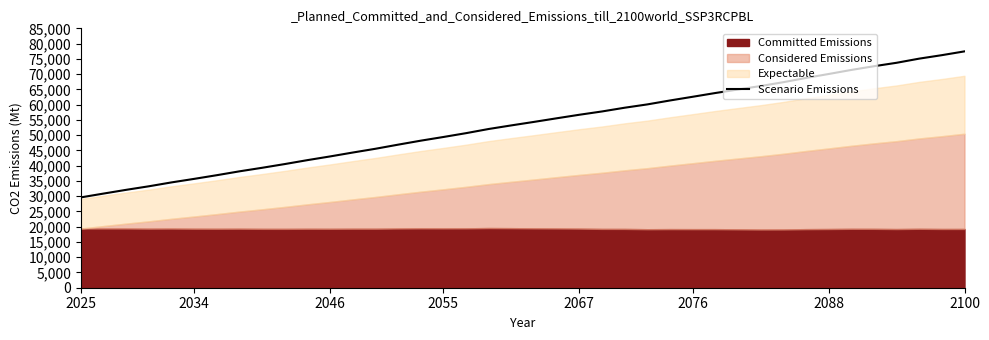

What is the difference between the values at 10 and 28?

21987.5